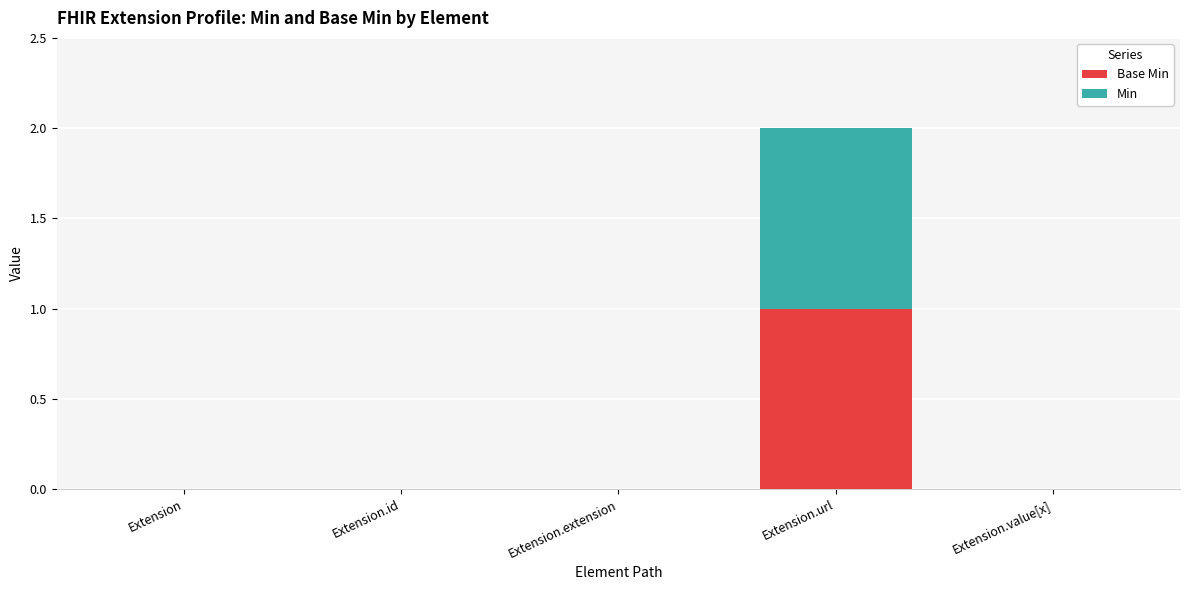

At which category is the sum across all series the highest?

Extension.url